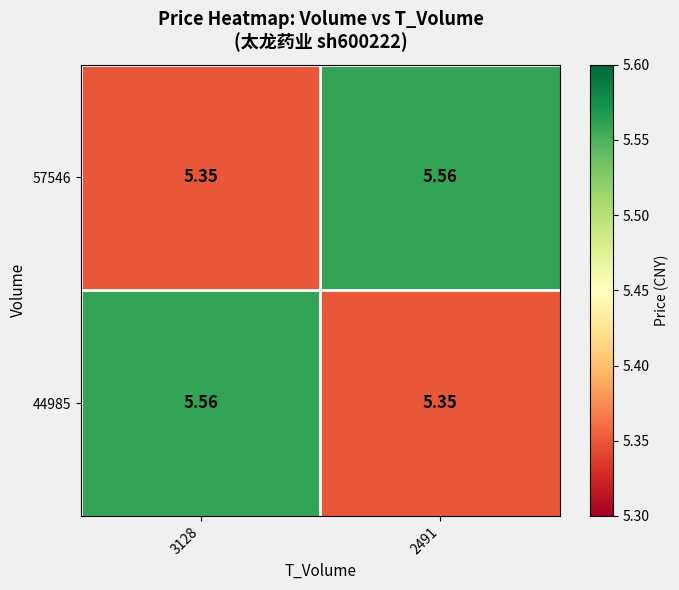

Reading right to left, what are all the values shown in this chart?

57546: 2491=5.6	3128=5.3
44985: 2491=5.3	3128=5.6